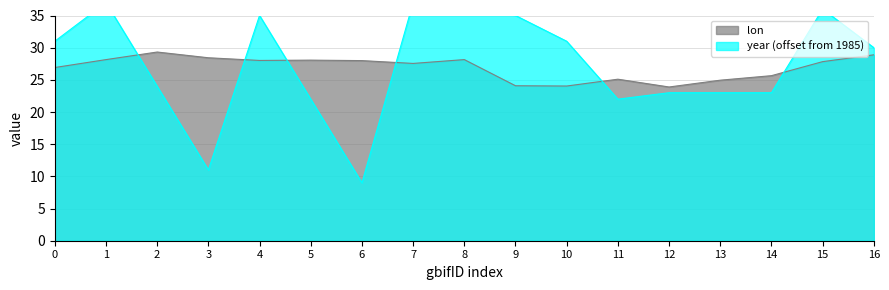

True or false: lon has a value of 26.9 at 0.

True